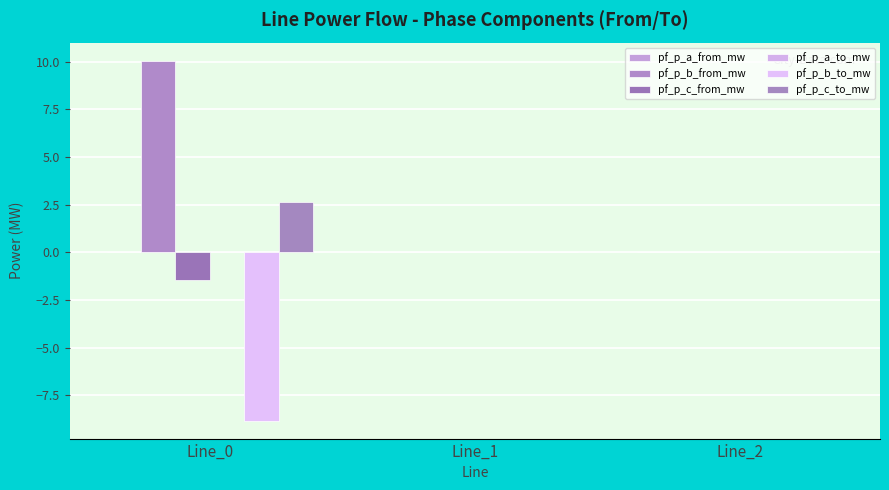

Are the bars horizontal?

No